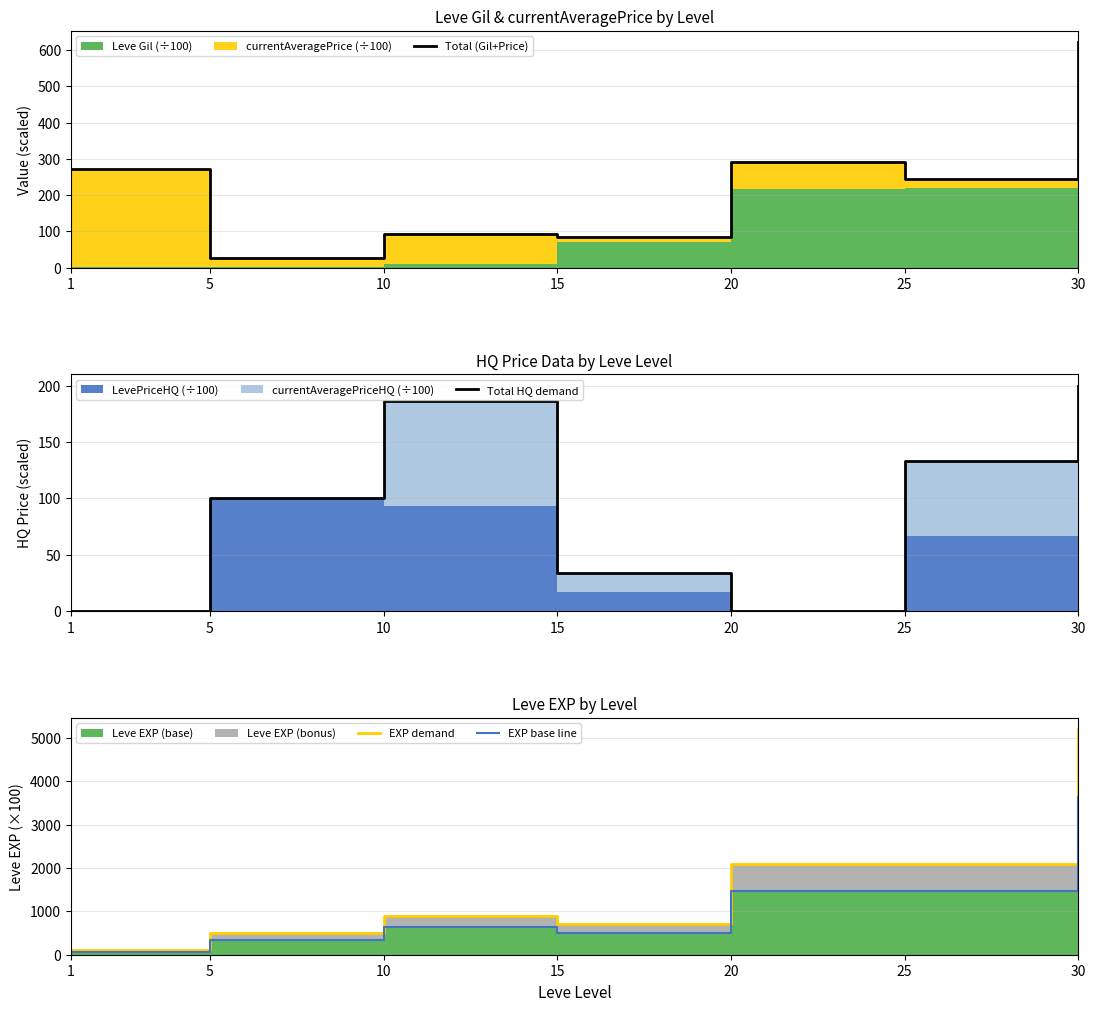

What is the total value across all series at 10?

1809.4